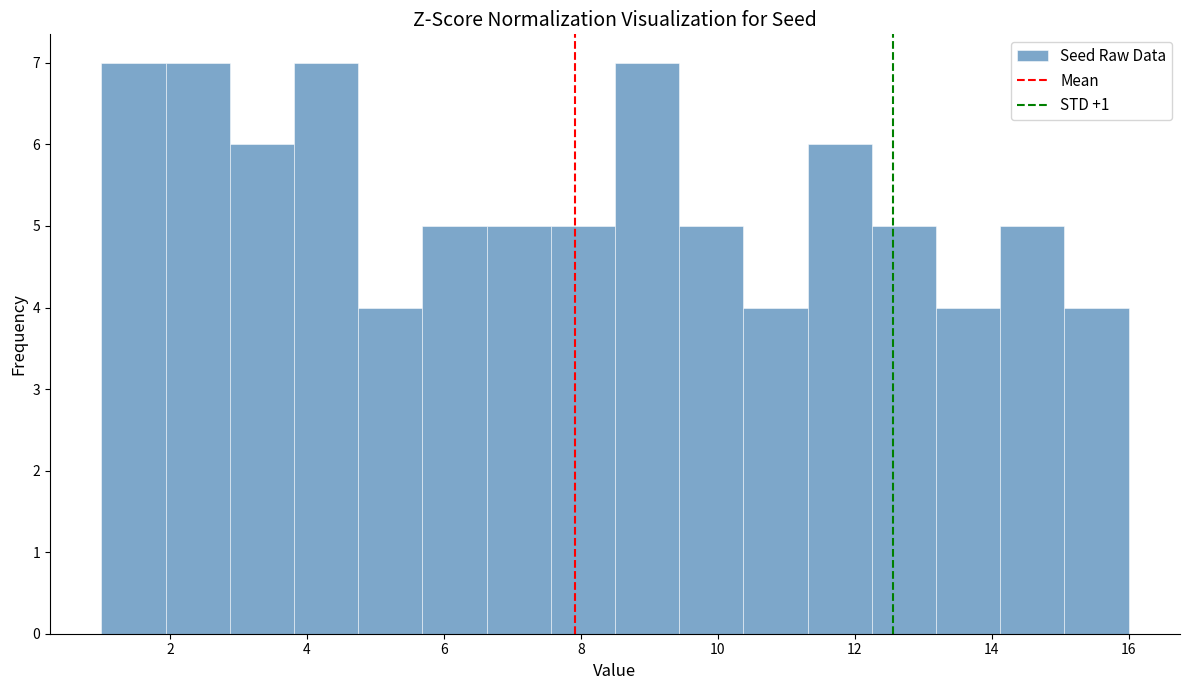

Reading left to right, transcribe this chart: for each bar, give the range it covers on the x-axis and its height. Neither the bar edges nor the heights are printed on the chart, so give them approximately, as read against the axes.

1.0 to 2.0: 7
2.0 to 2.8: 7
2.8 to 3.8: 6
3.8 to 4.8: 7
4.8 to 5.6: 4
5.6 to 6.6: 5
6.6 to 7.6: 5
7.6 to 8.6: 5
8.6 to 9.4: 7
9.4 to 10.4: 5
10.4 to 11.4: 4
11.4 to 12.2: 6
12.2 to 13.2: 5
13.2 to 14.2: 4
14.2 to 15.0: 5
15.0 to 16.0: 4